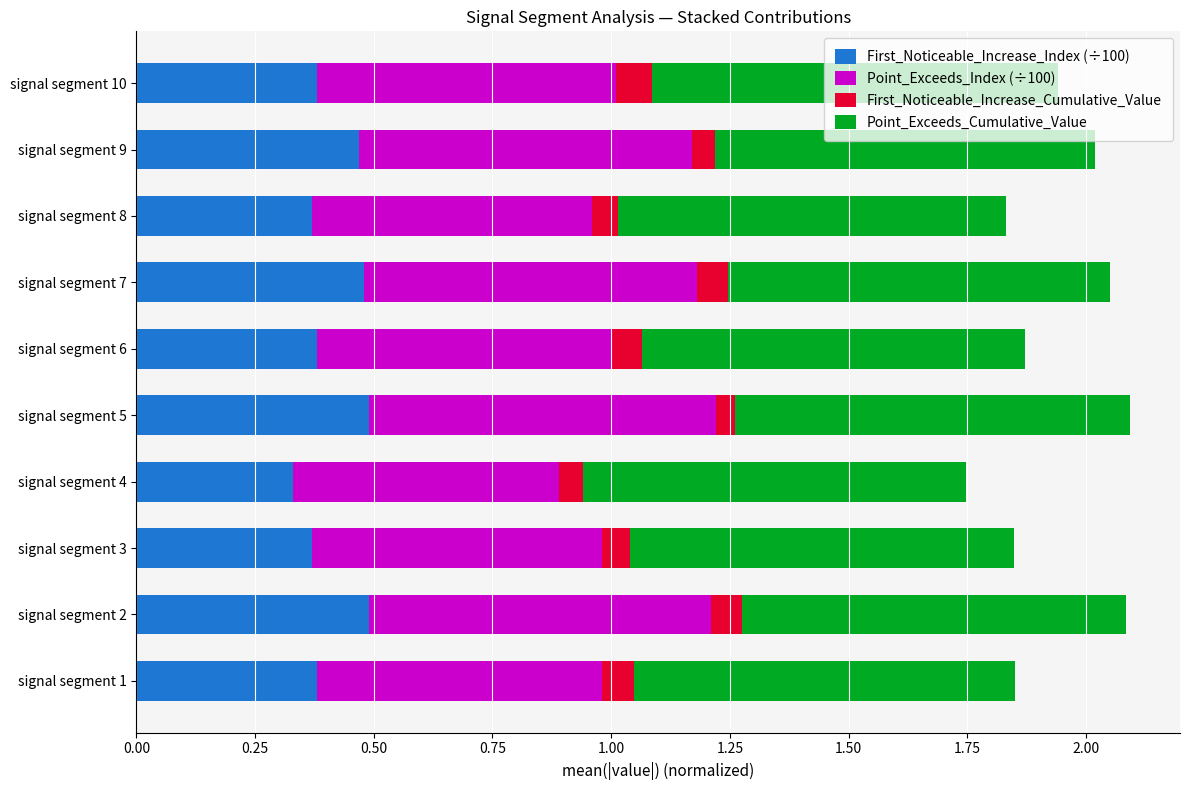

What is the total value across all series at signal segment 4?

1.7